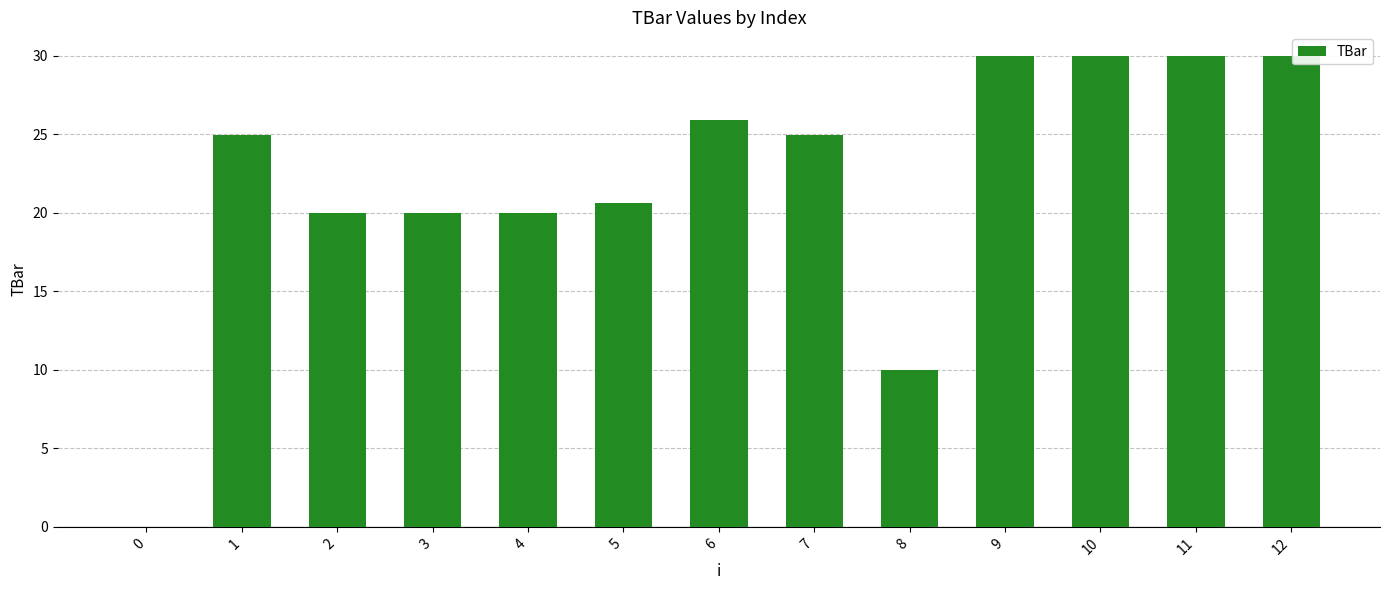

What is the sum of all values?

286.4